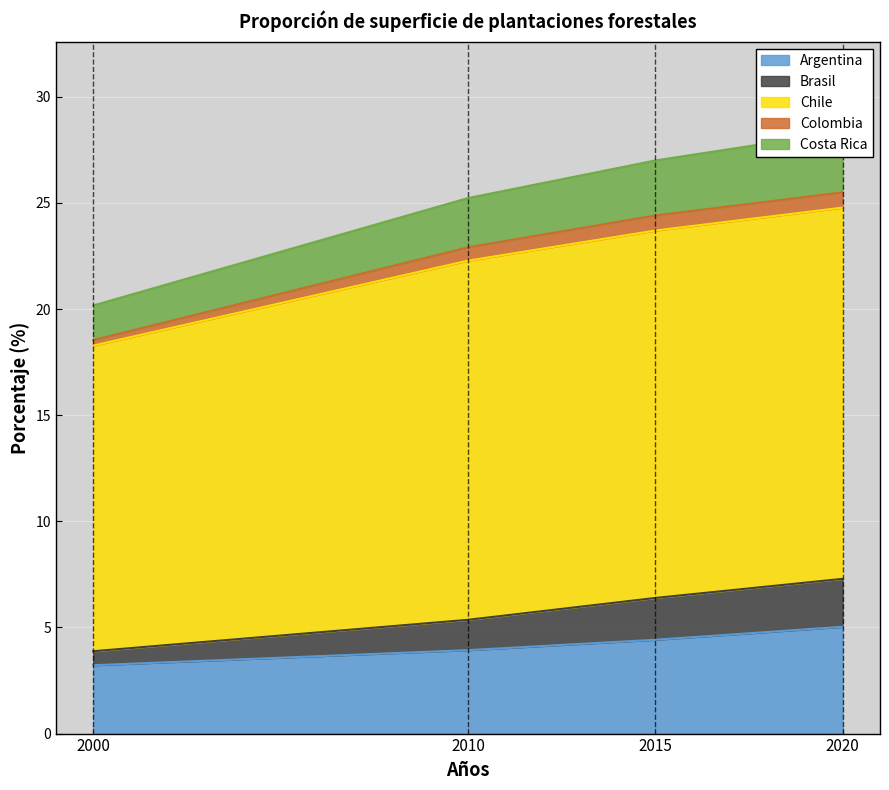

Is the value of Argentina at 2000 greater than the value of Chile at 2020?

No